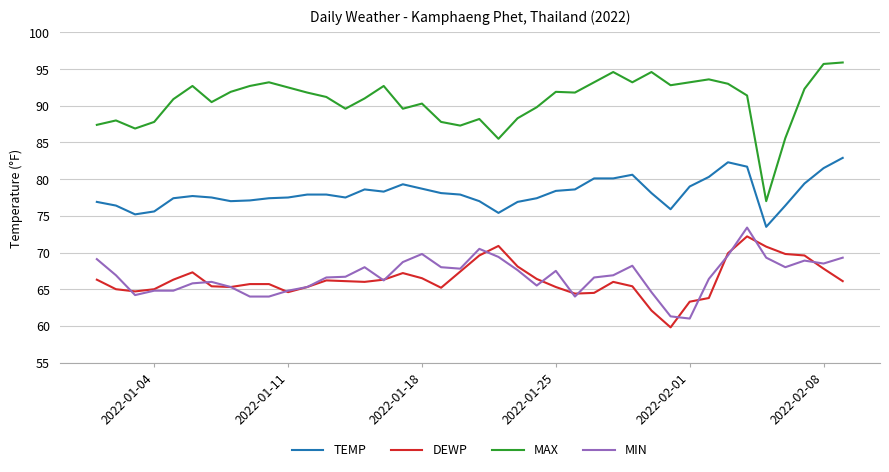

True or false: DEWP and MAX cross at least once.

False